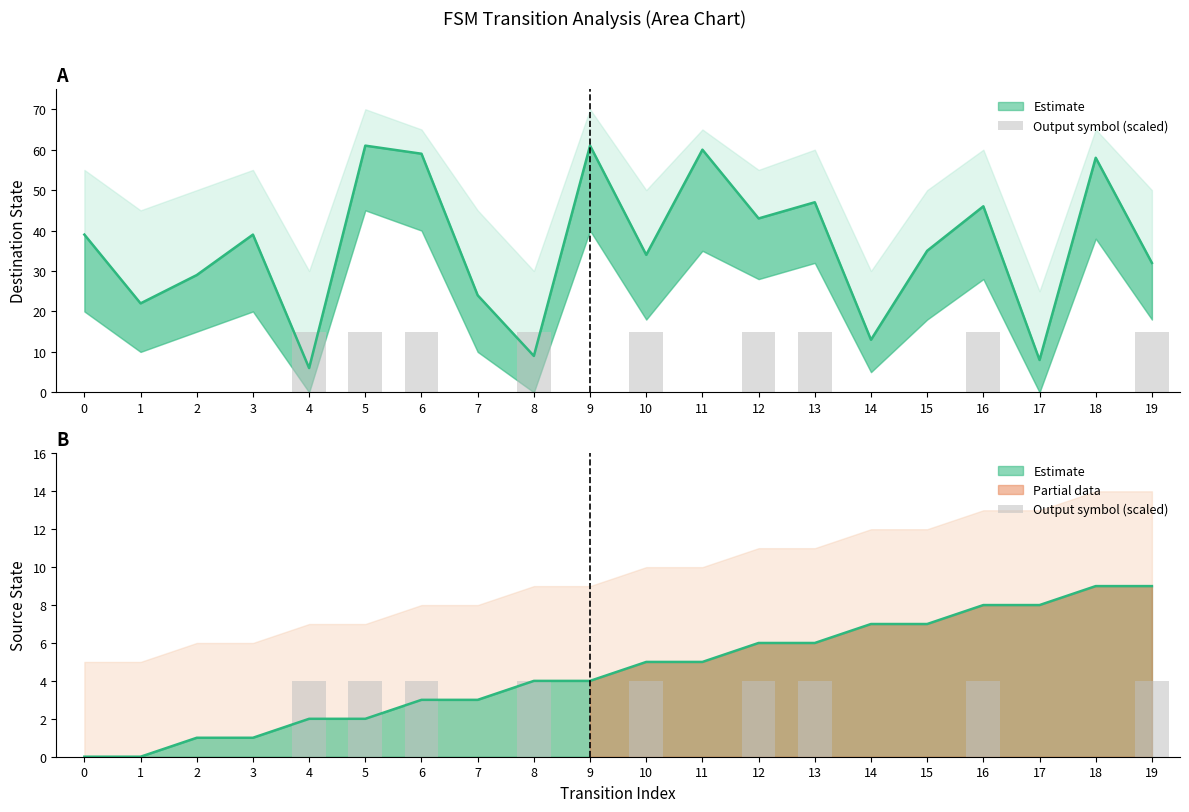

Are the bars grouped side by side (vs. stacked)?

No